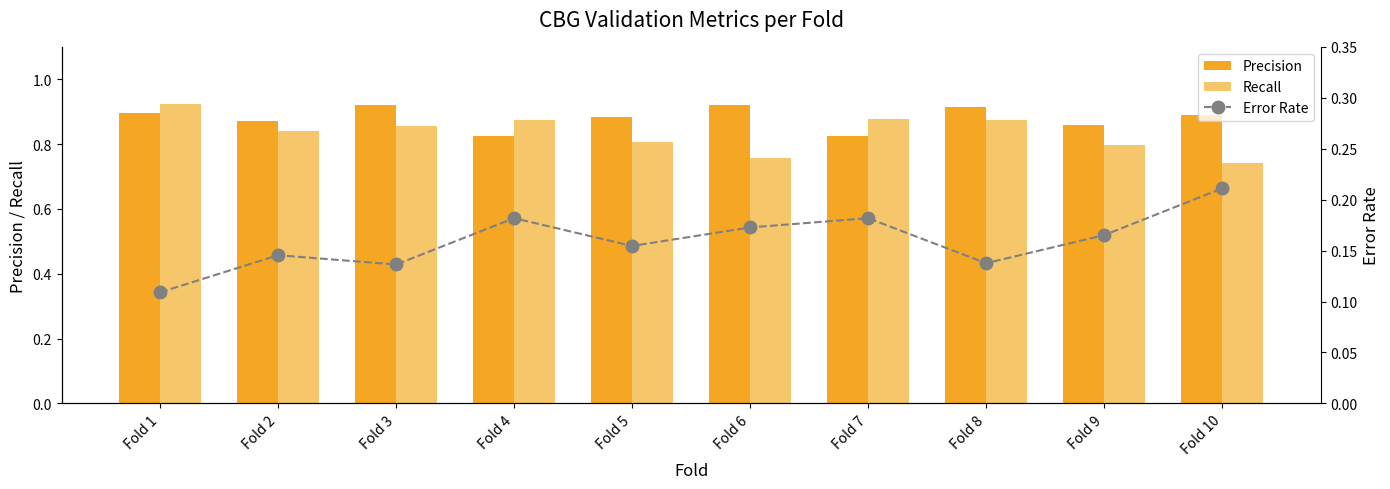

At which category does the chart reach its minimum across all series?

Fold 1